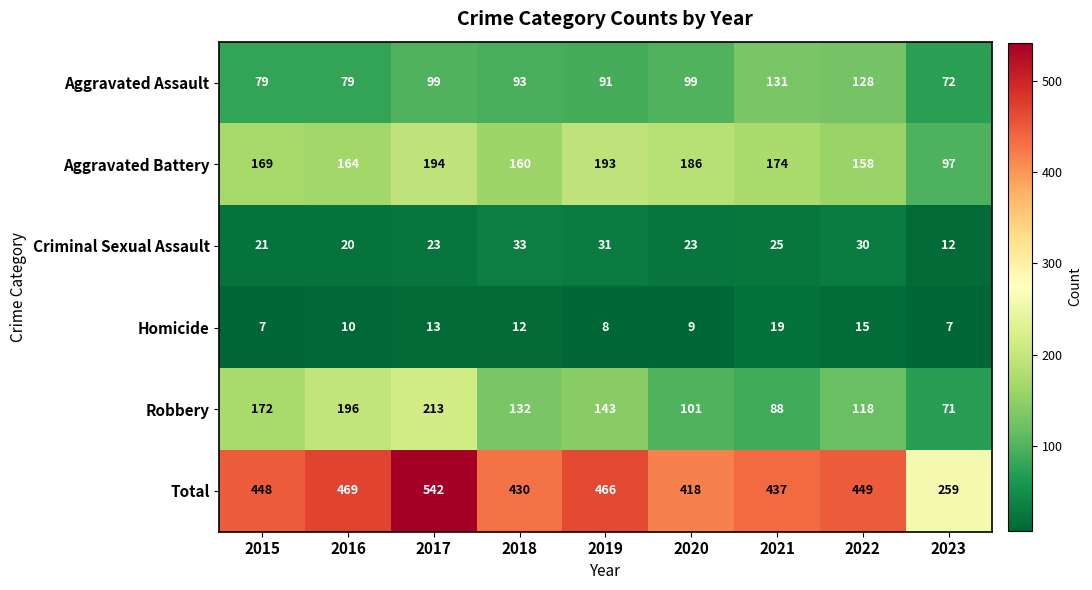

List the series in order of their peak value, highest first.

Total, Robbery, Aggravated Battery, Aggravated Assault, Criminal Sexual Assault, Homicide